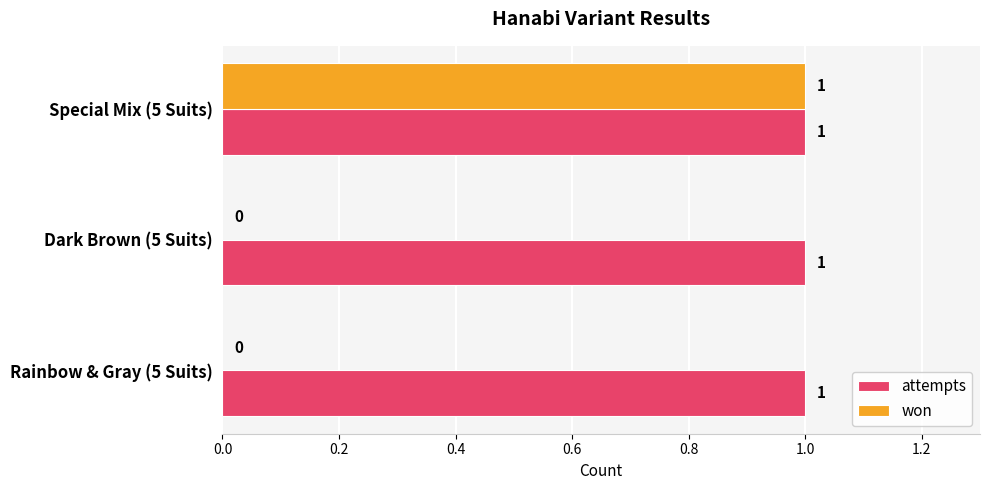

Between Special Mix (5 Suits) and Rainbow & Gray (5 Suits), which series saw the biggest shift?

won